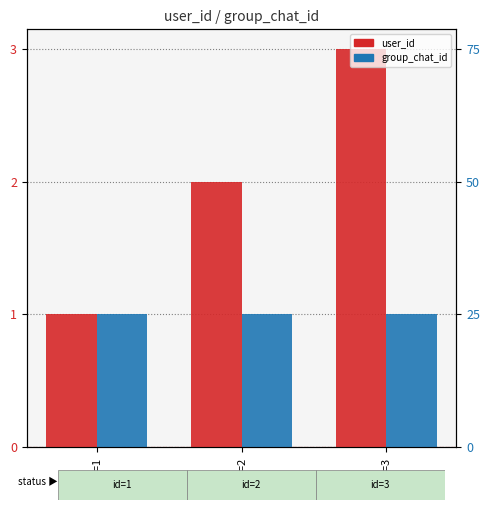

Which category has the lowest value across all series?

ID=1